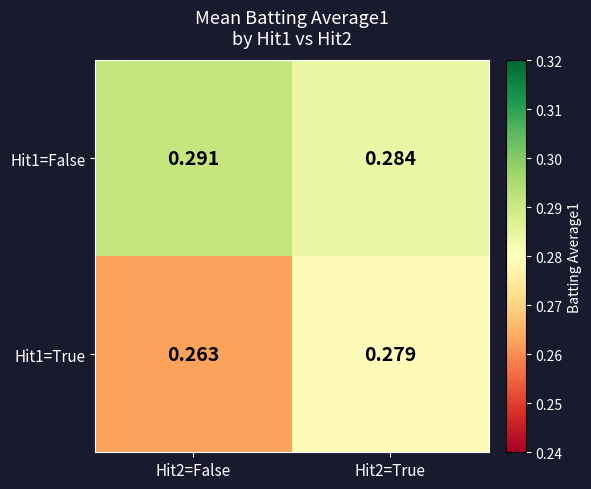

How many series are shown in this chart?

2